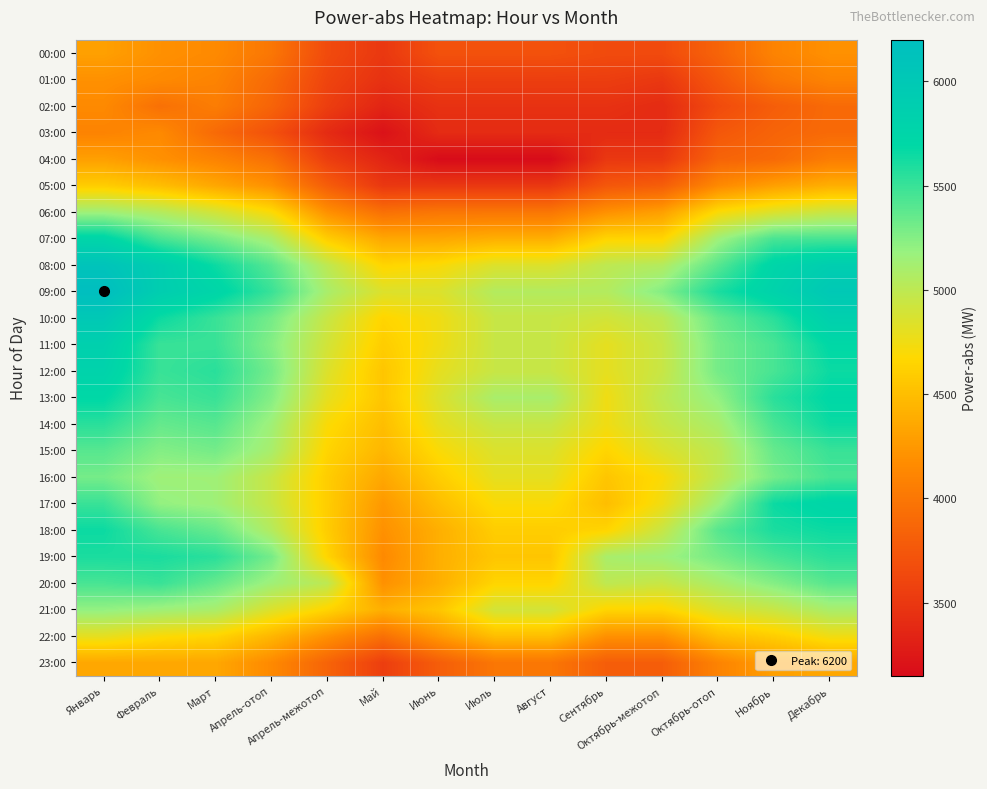

At how many categories does at least one series exceed 3783?

14